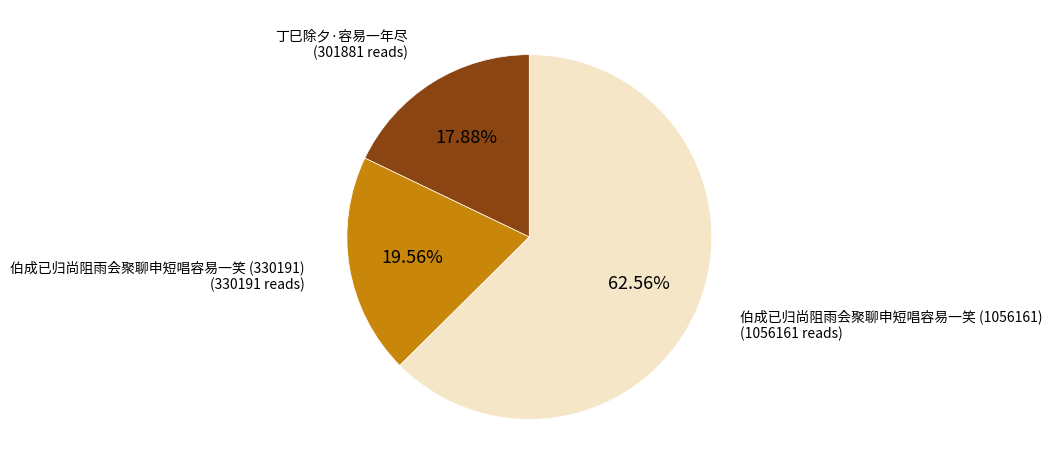

Which category has the smallest portion of the pie?

丁巳除夕·容易一年尽